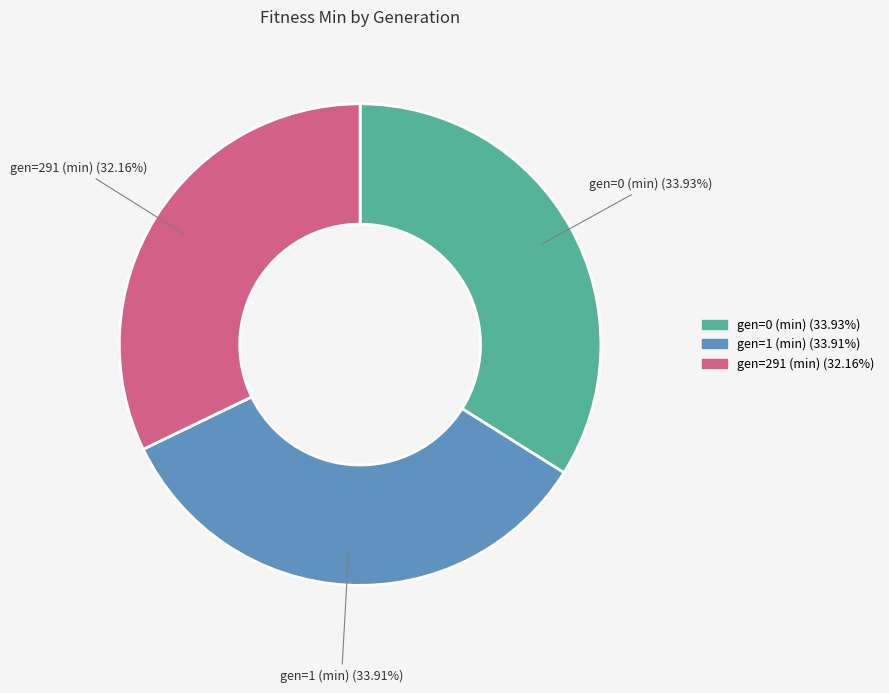

What percentage is the gen=1 (min) slice, to the nearest percent?

34%